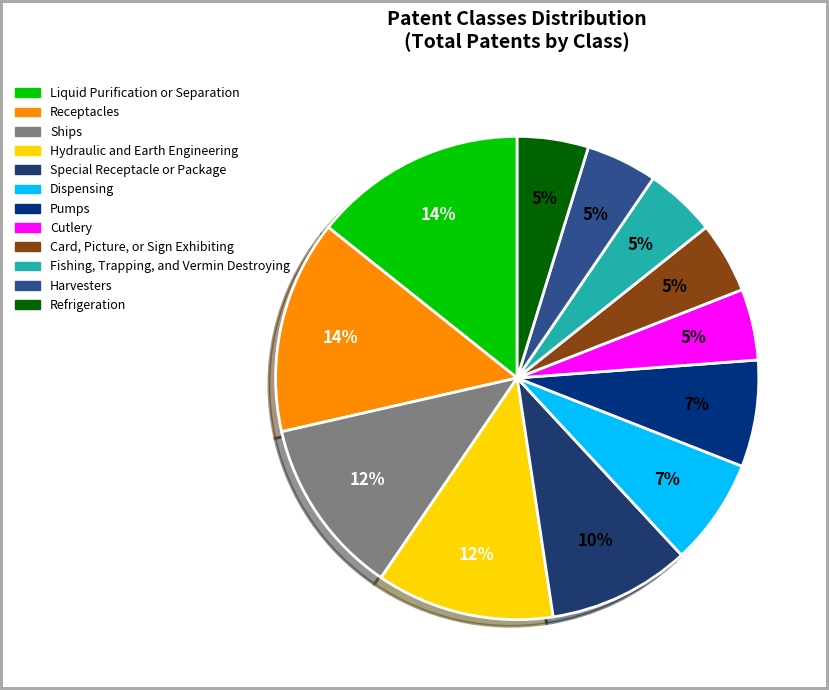

Is the sum of Liquid Purification or Separation and Refrigeration greater than half?

No